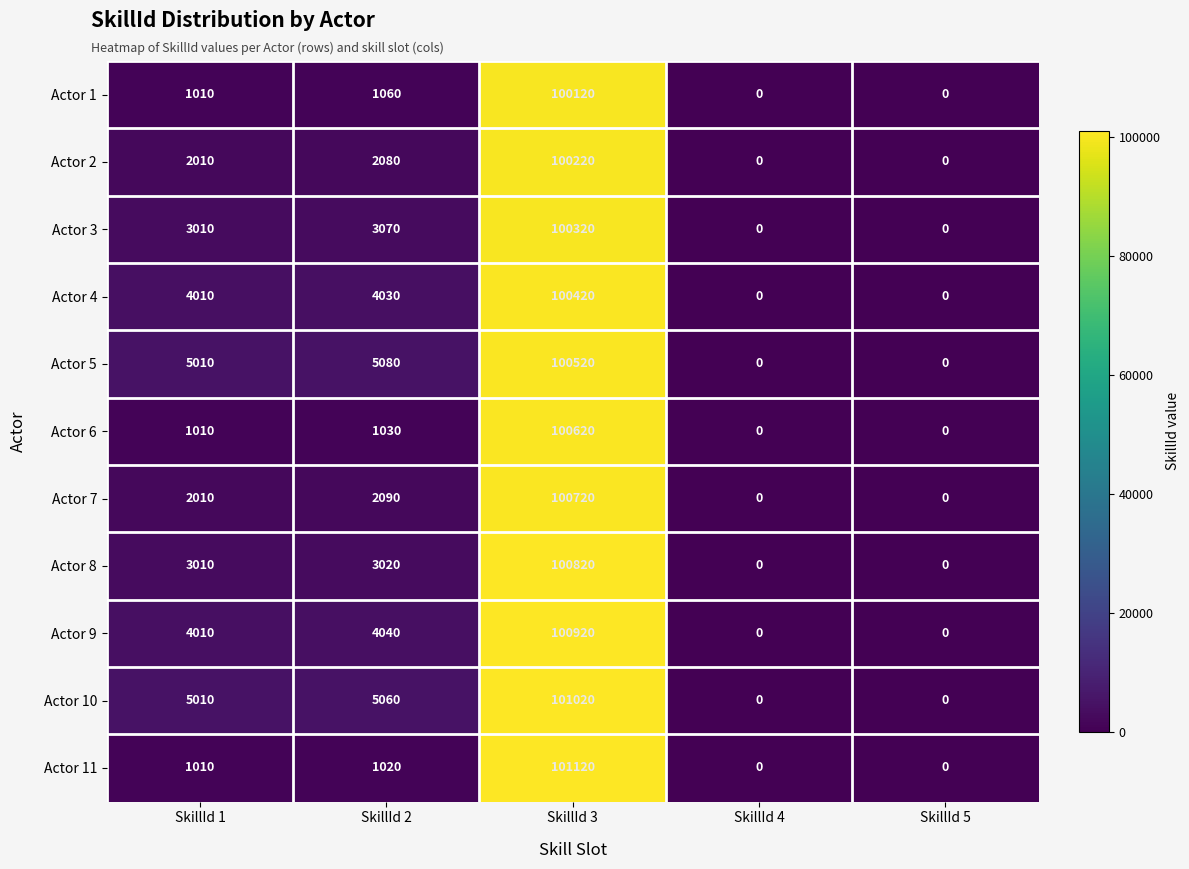

The Actor 11 series shows 0 at SkillId 4. True or false?

True